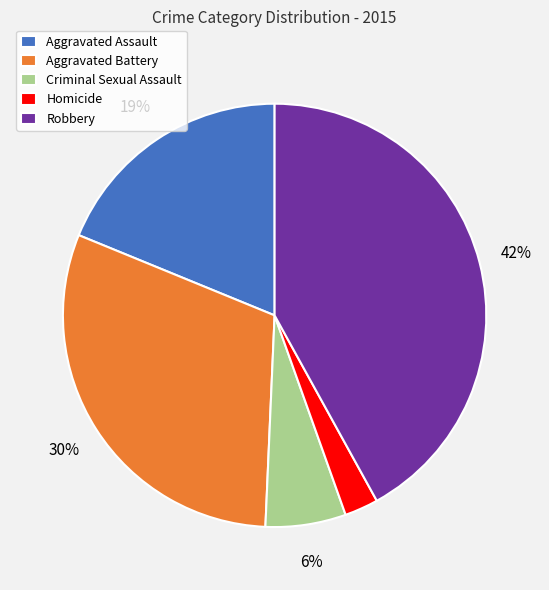

The Homicide slice represents 3% of the pie. True or false?

True